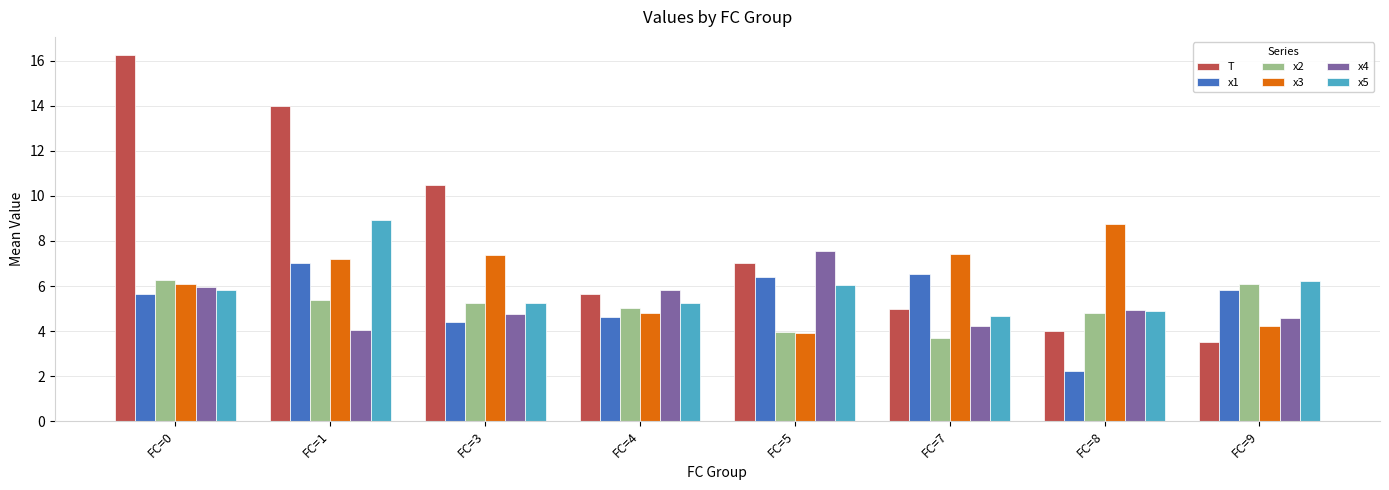

Is the value of x2 at FC=8 greater than the value of x4 at FC=5?

No